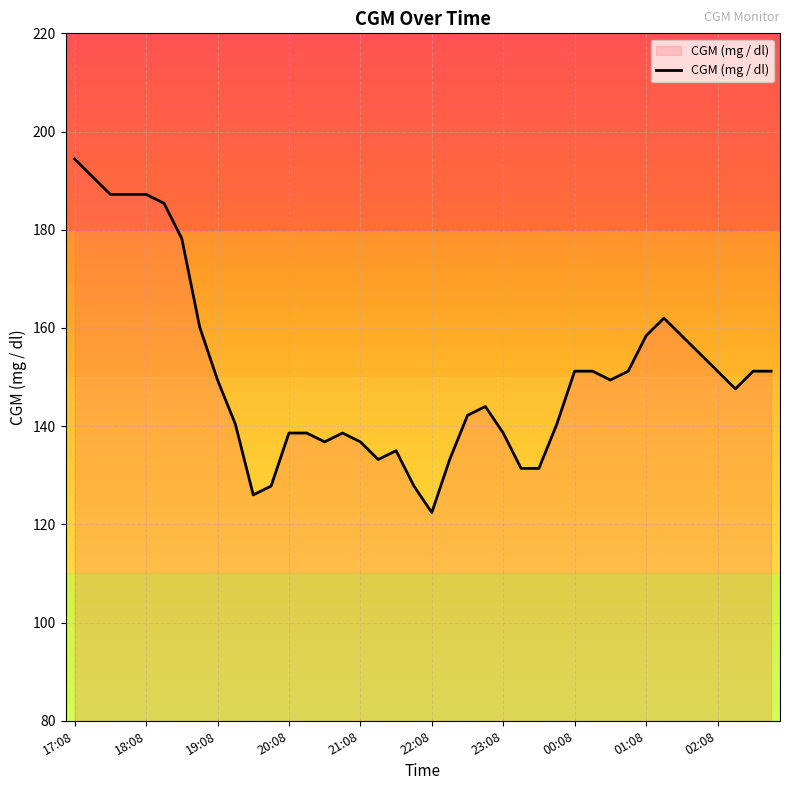

What is the greatest value displayed?

194.4